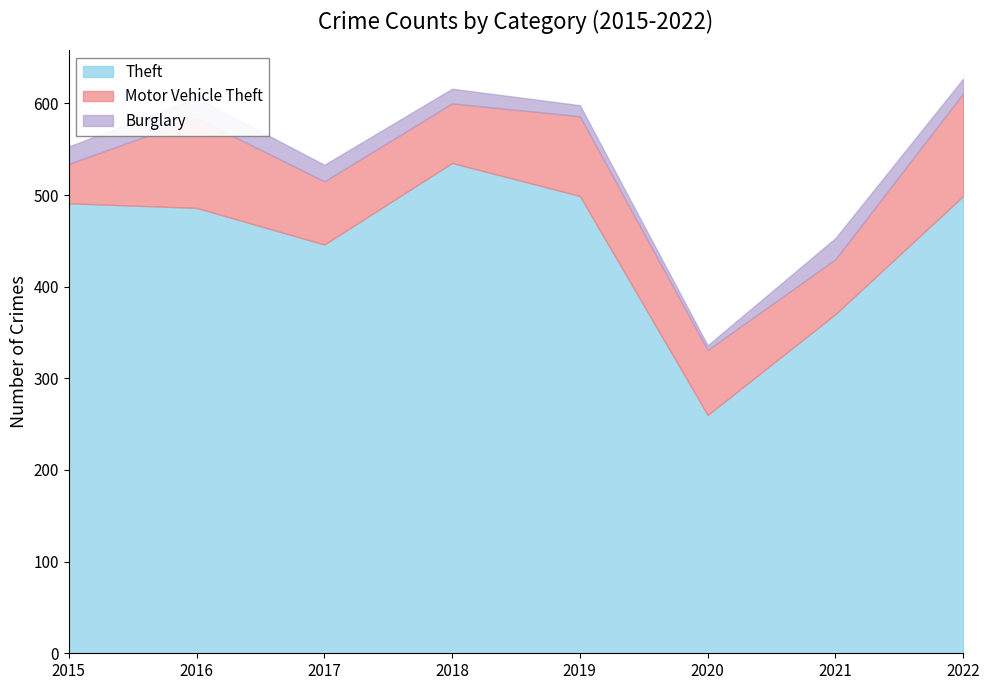

What is the sum of the Burglary values at 2016 and 2019?

34